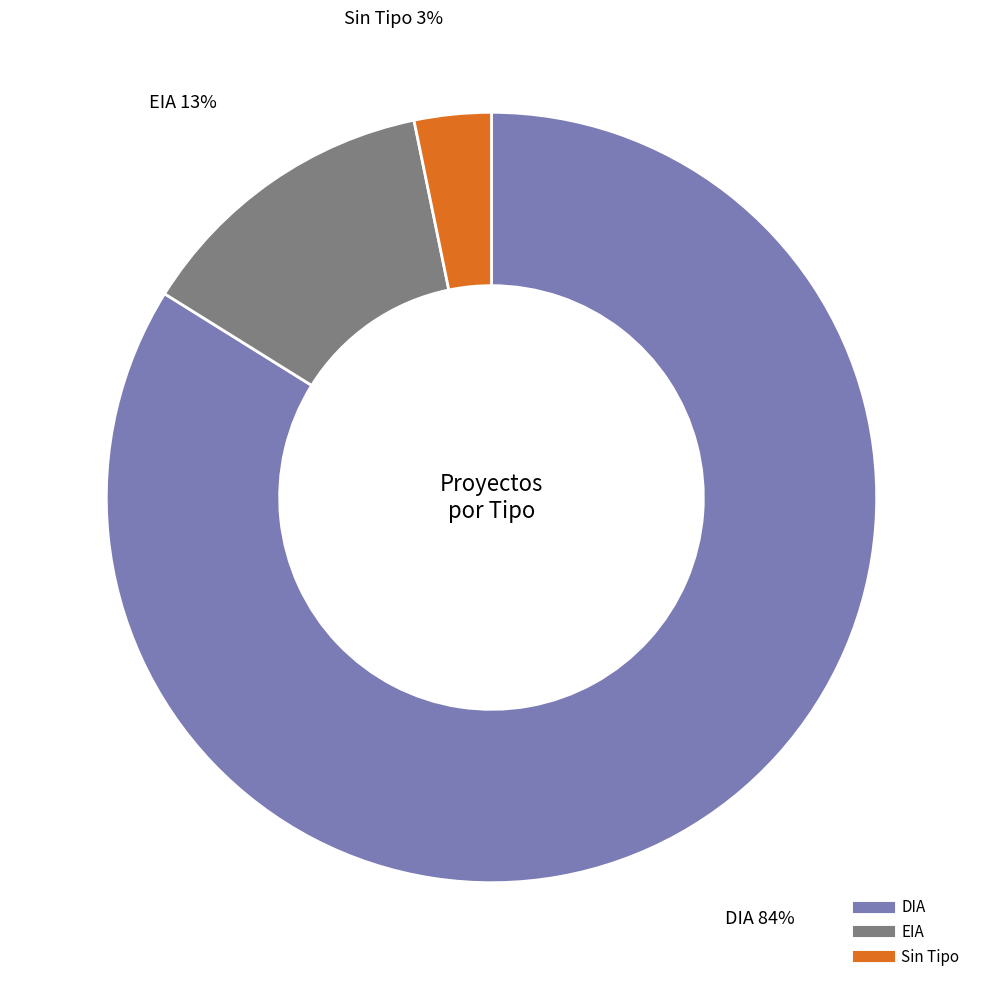

To the nearest percent, what is the average slice percentage?

33%